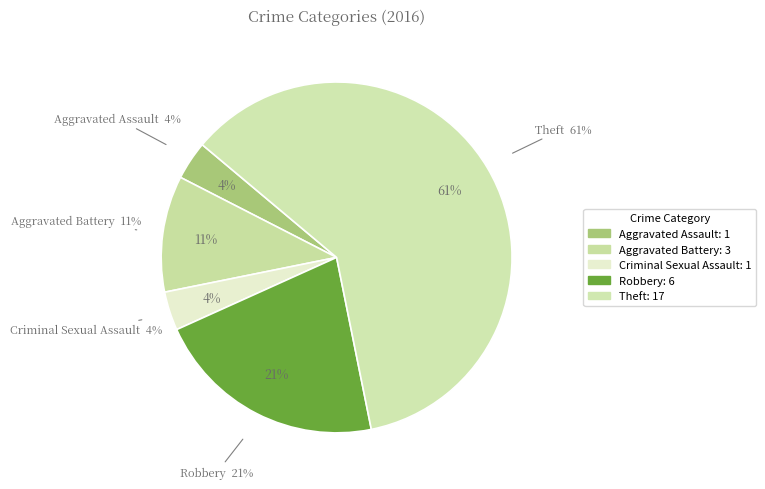

Which category has the smallest portion of the pie?

Aggravated Assault